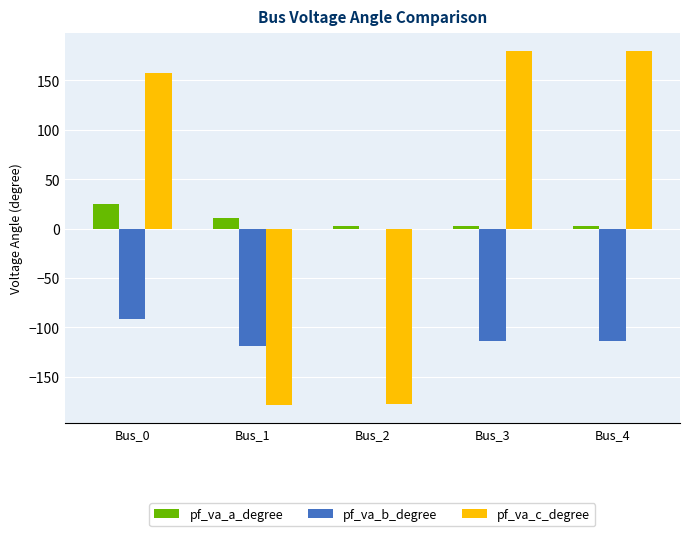

What is the sum of the pf_va_b_degree values at Bus_0 and Bus_1?

-210.3